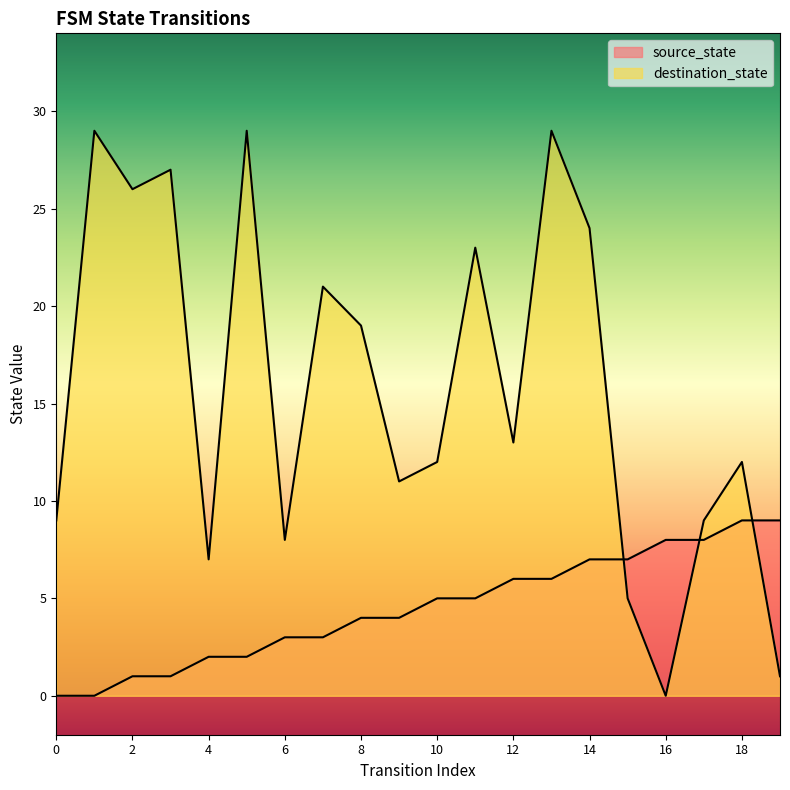

What is the value of the source_state point at the 10th from the left?

4